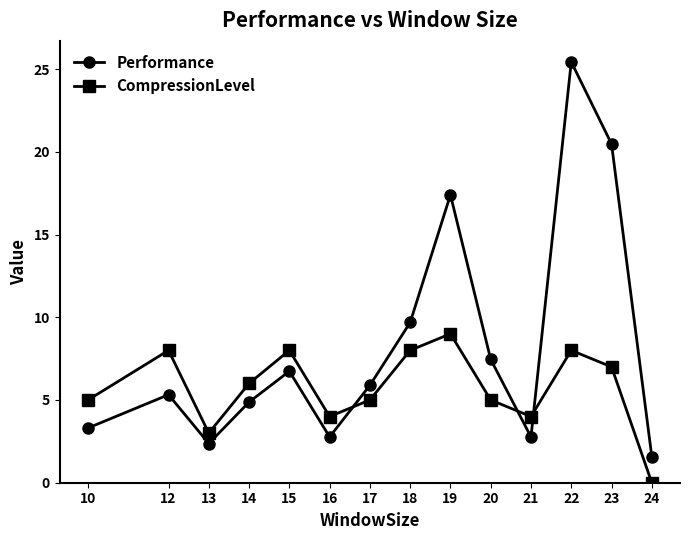

At which label does CompressionLevel reach its peak?

19